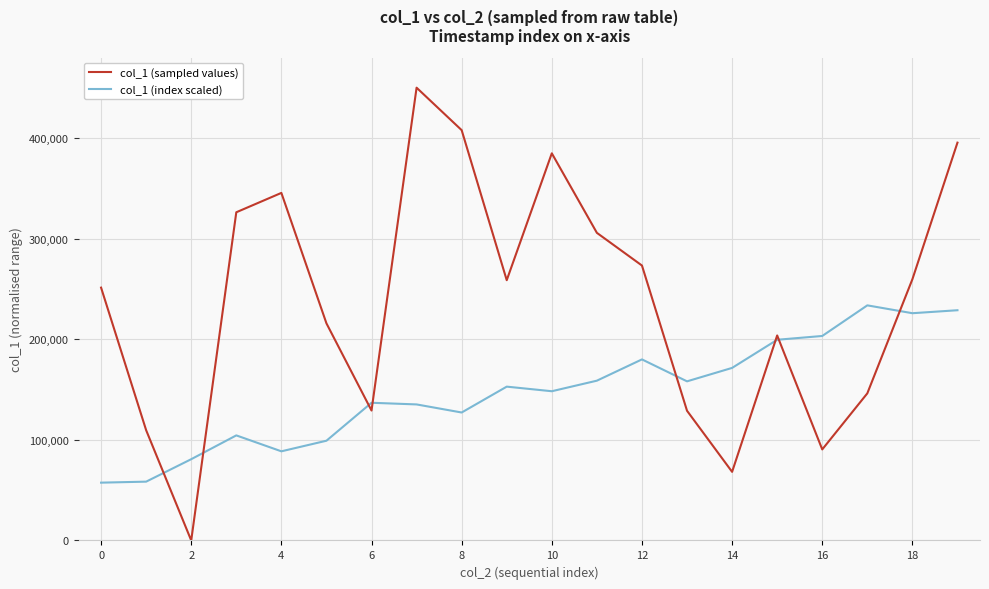

In col_1 (sampled values), how many points are higher than both neighbors (excluding endpoints)?

4